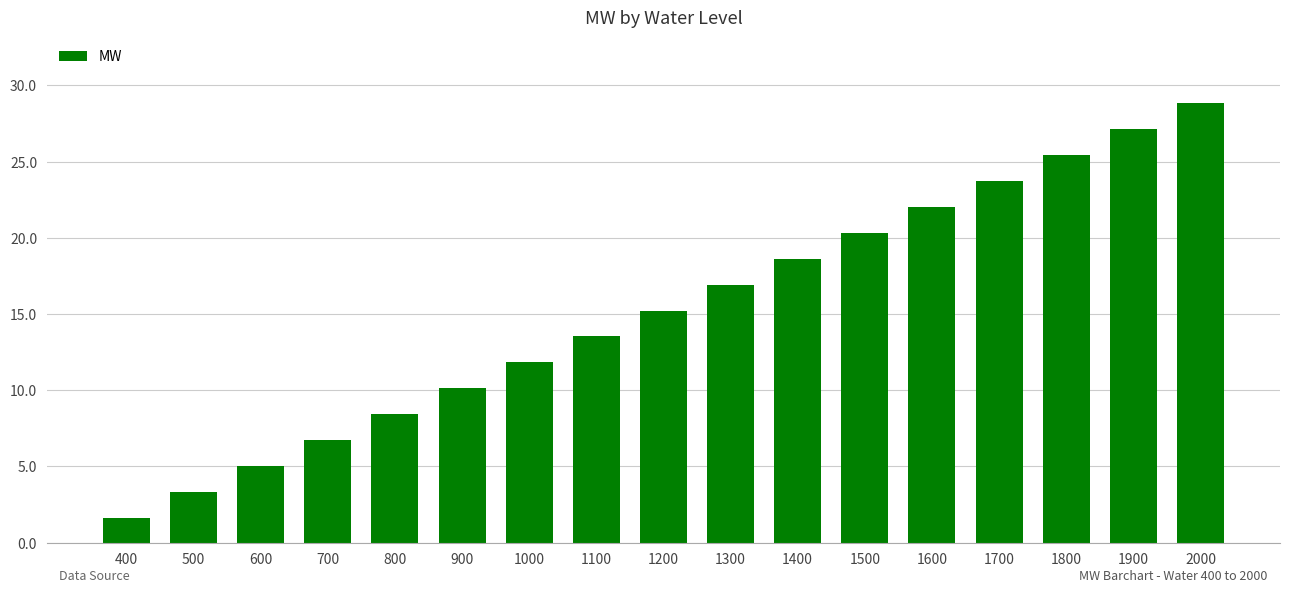

List the labels in order of value, largest first.

2000, 1900, 1800, 1700, 1600, 1500, 1400, 1300, 1200, 1100, 1000, 900, 800, 700, 600, 500, 400